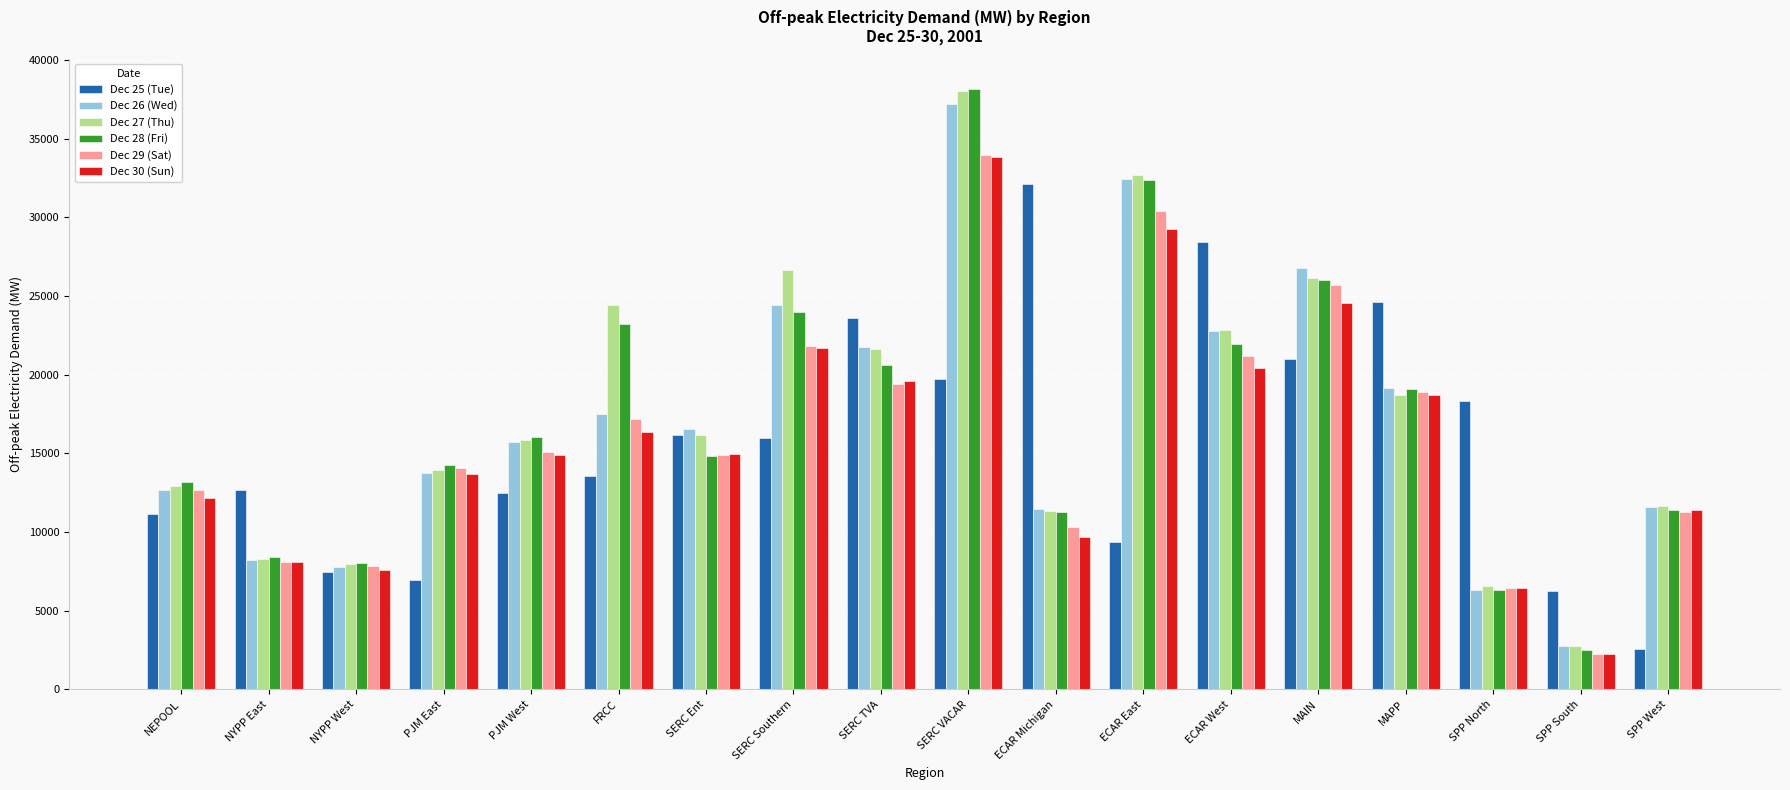

What is the total value across all series at SERC Ent?

93531.8